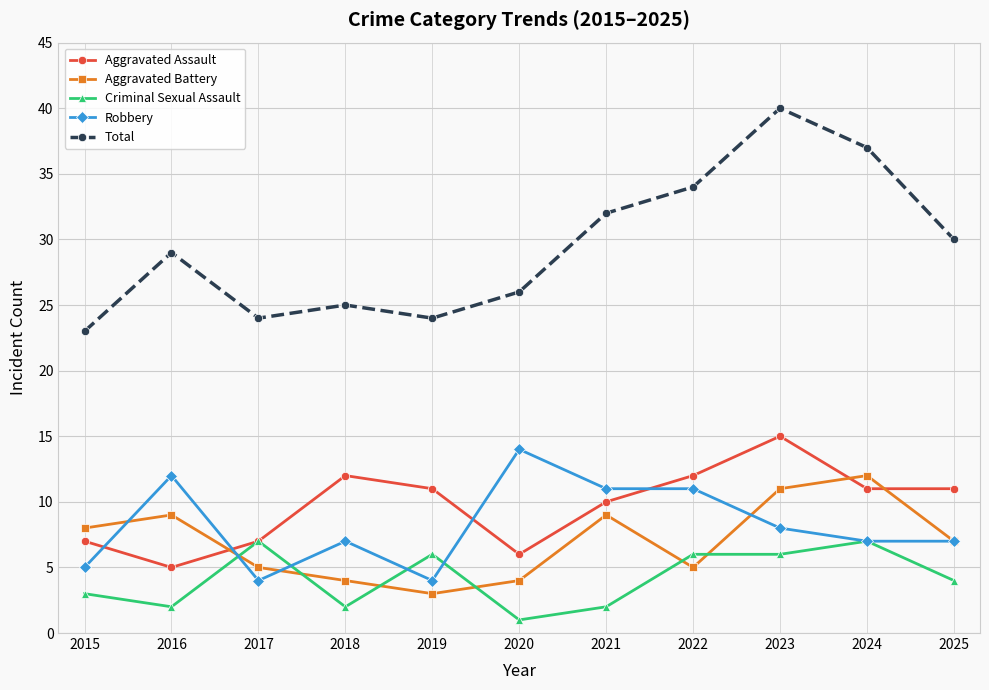

Which category has the lowest value across all series?

2020